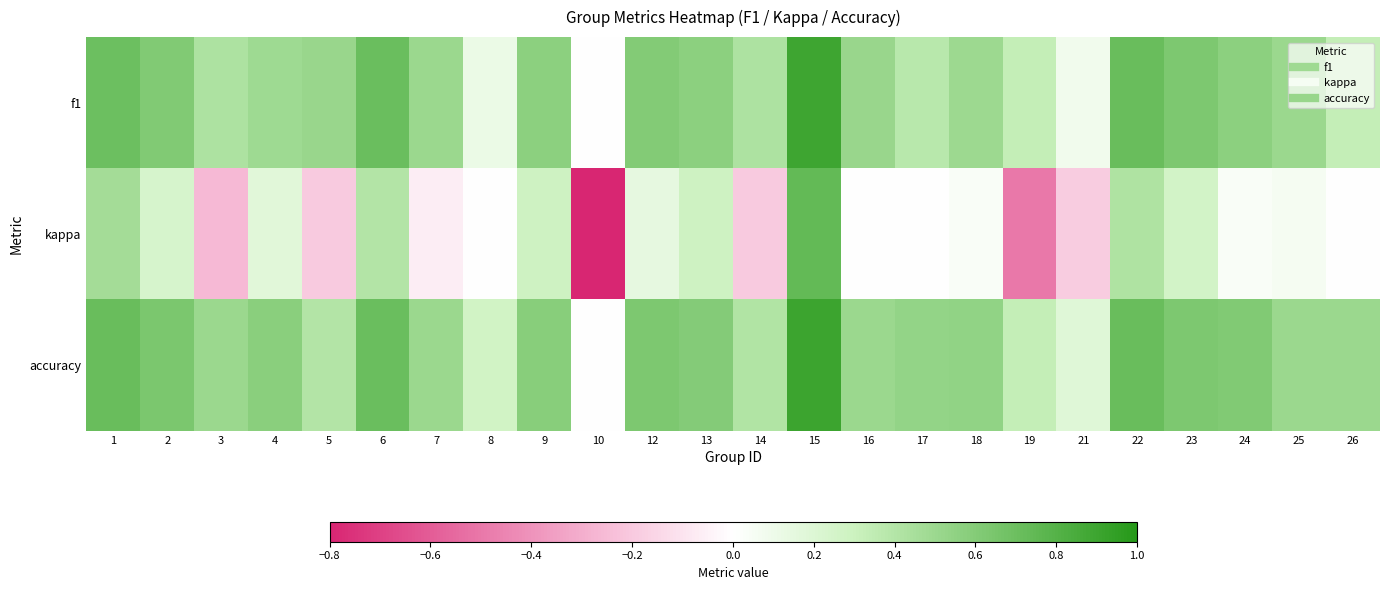

At which category is the sum across all series the highest?

15